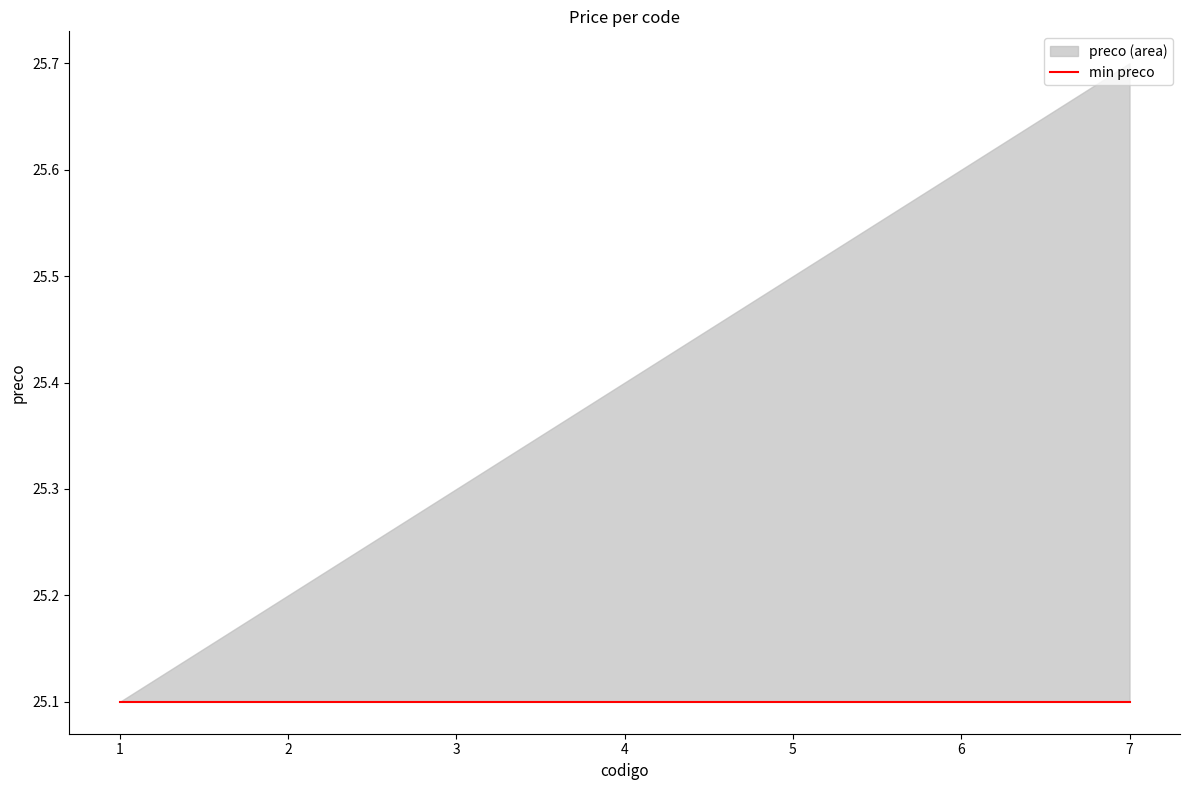

True or false: the data has more than 0 interior local peaks.

False